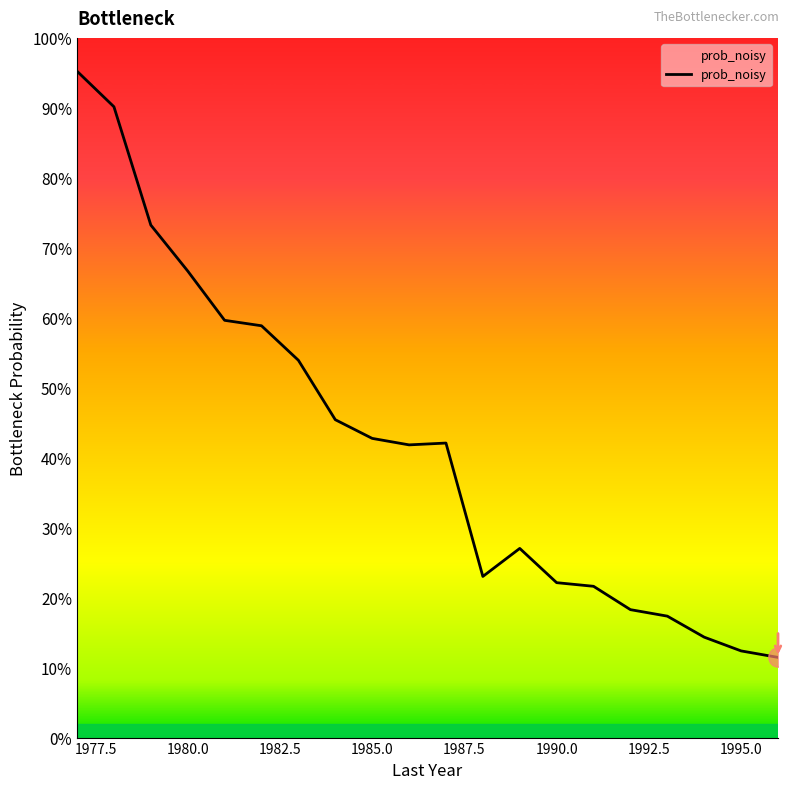

Does the chart display data point markers on the line(s)?

No